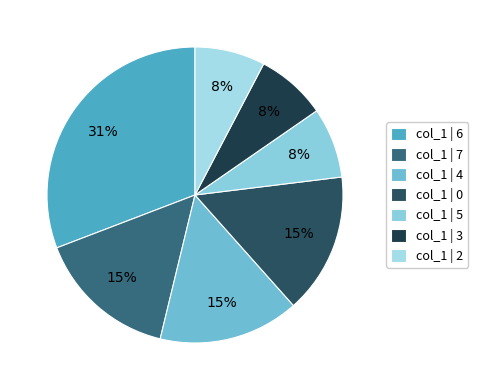

How many segments does this pie chart have?

7